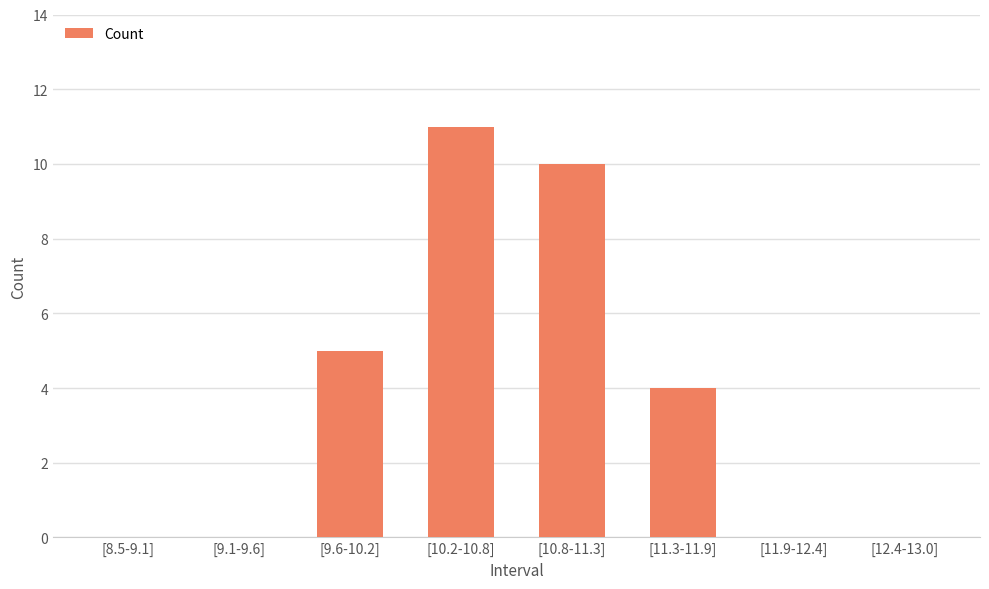

How many categories are shown in the chart?

8